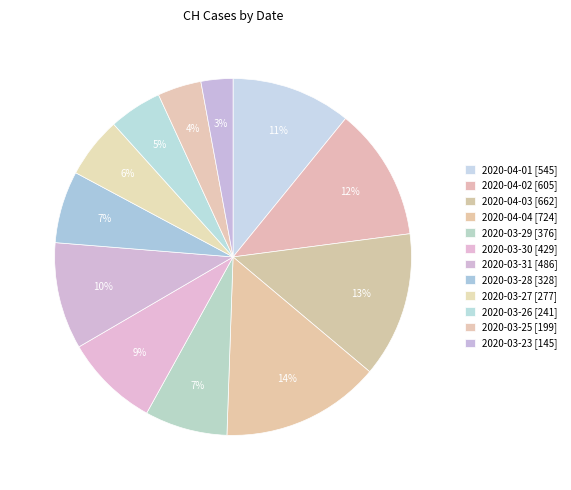

To the nearest percent, what percentage of the pie is 2020-03-23?

3%